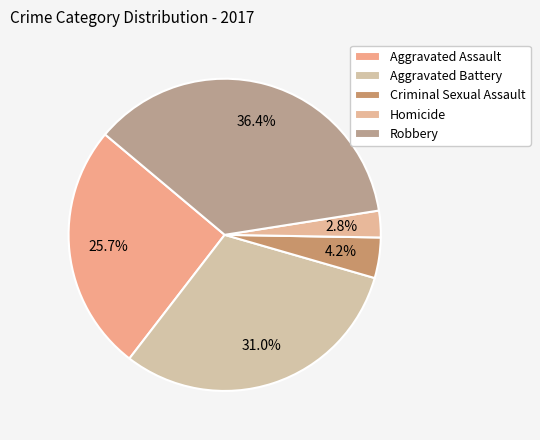

Combined, what portion of the pie is Criminal Sexual Assault and Robbery?

40.6%